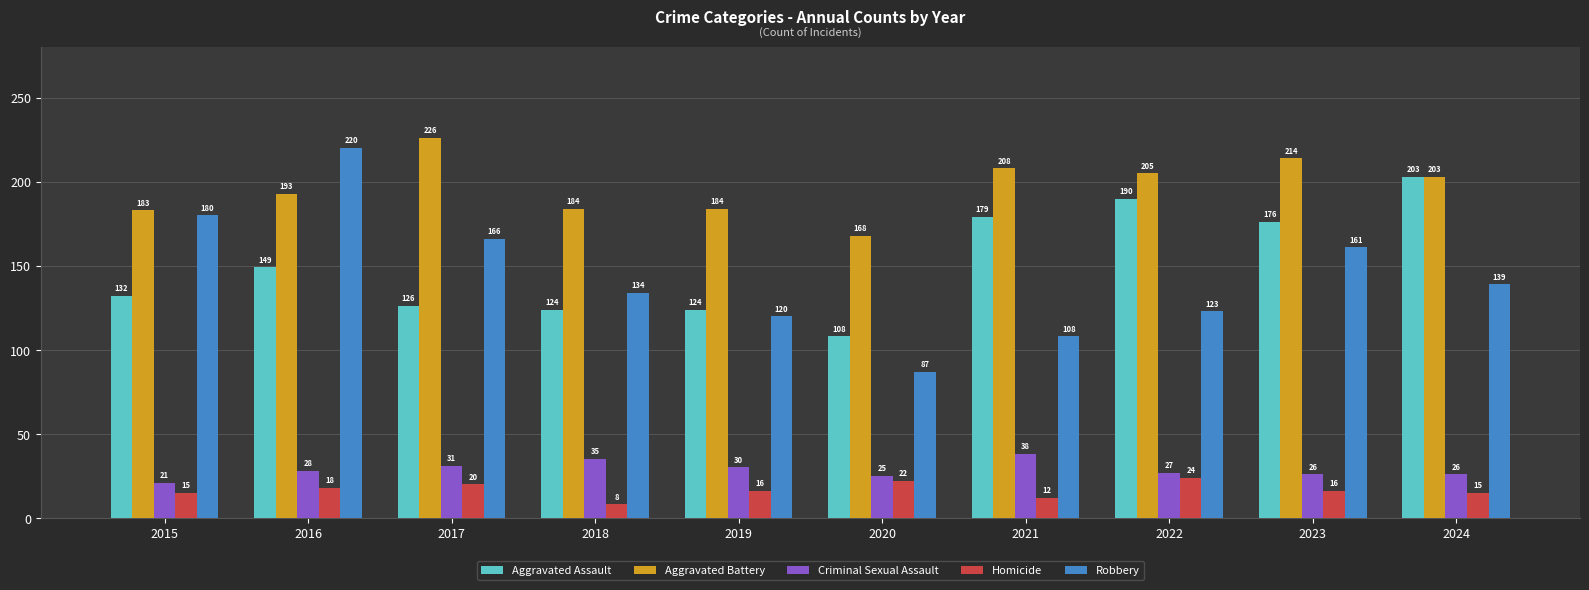

At which label does Homicide first exceed 16?

2016